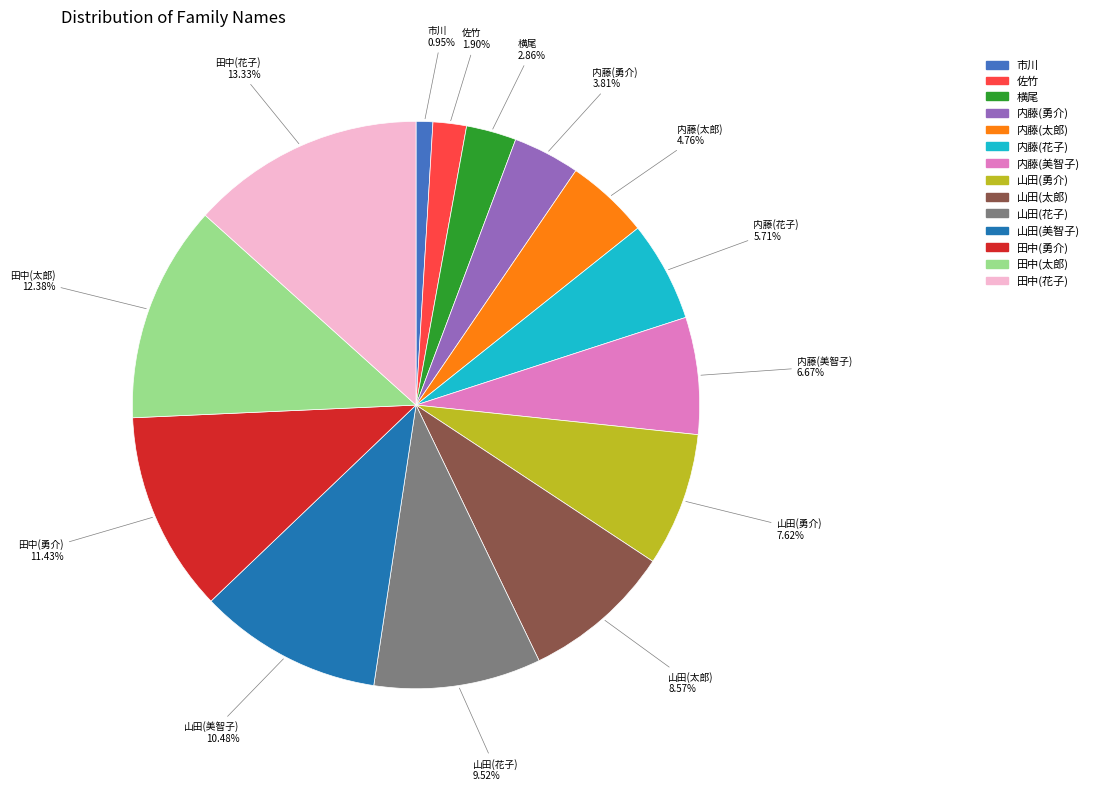

Between 田中(勇介) and 内藤(太郎), which is larger?

田中(勇介)